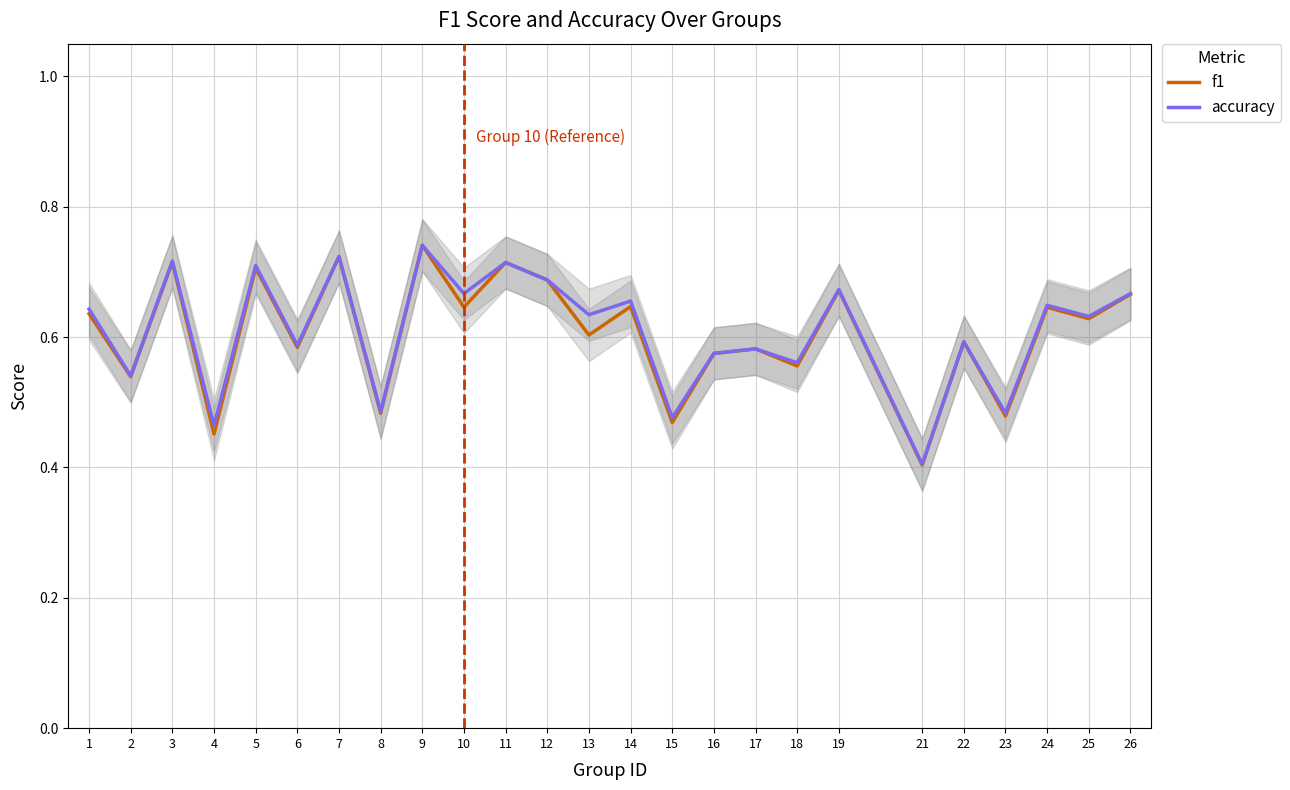

The f1 series shows 0.6 at 6. True or false?

True